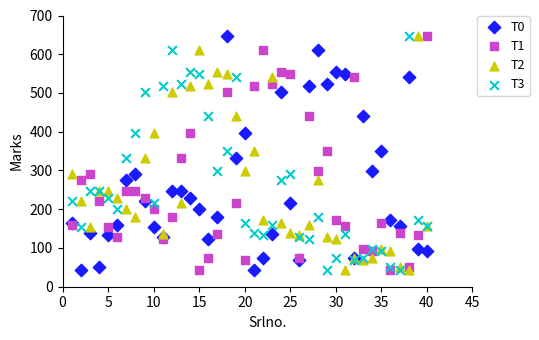

What is the X range (max minus min) for the scatter plot?

39